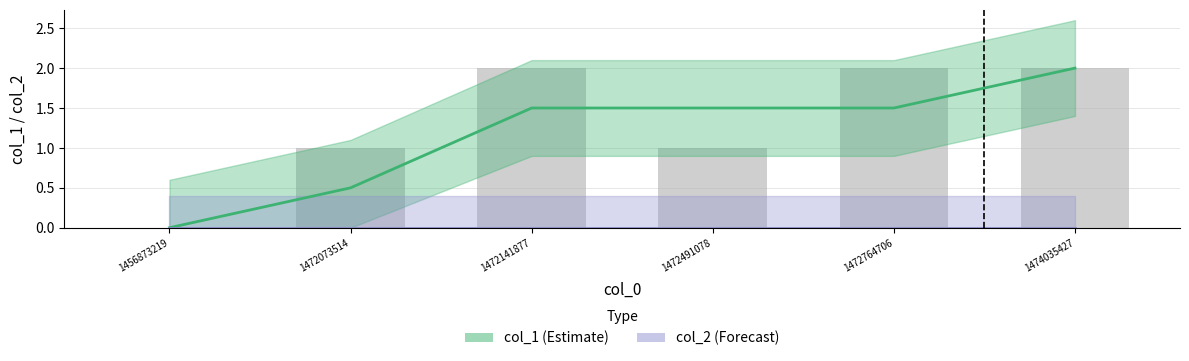

Count the number of data series in this chart.

2